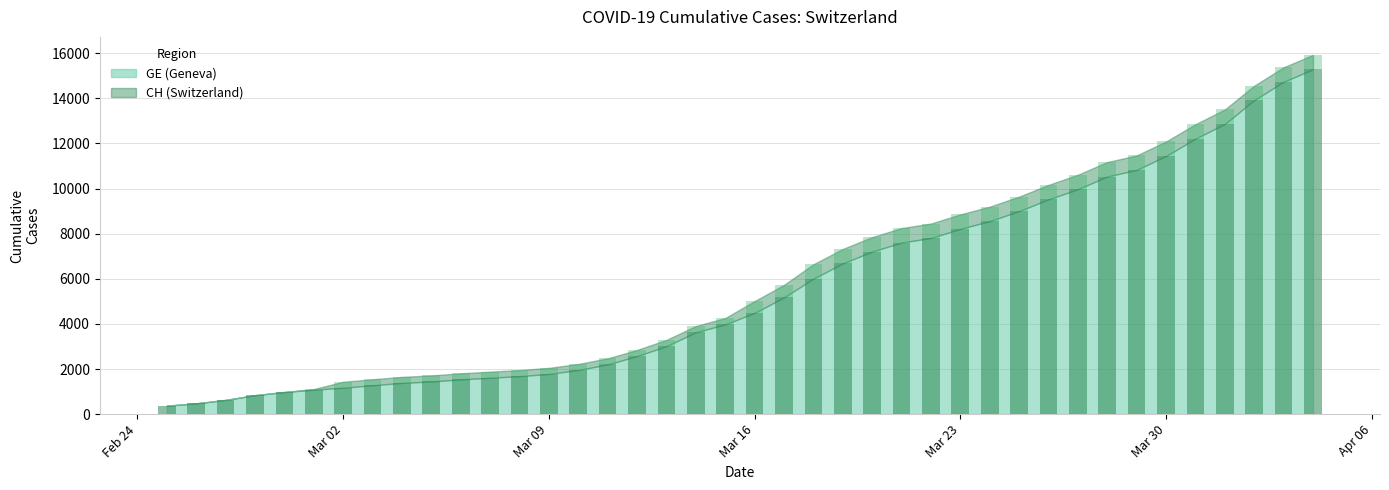

Which series has the largest range (max minus min)?

CH